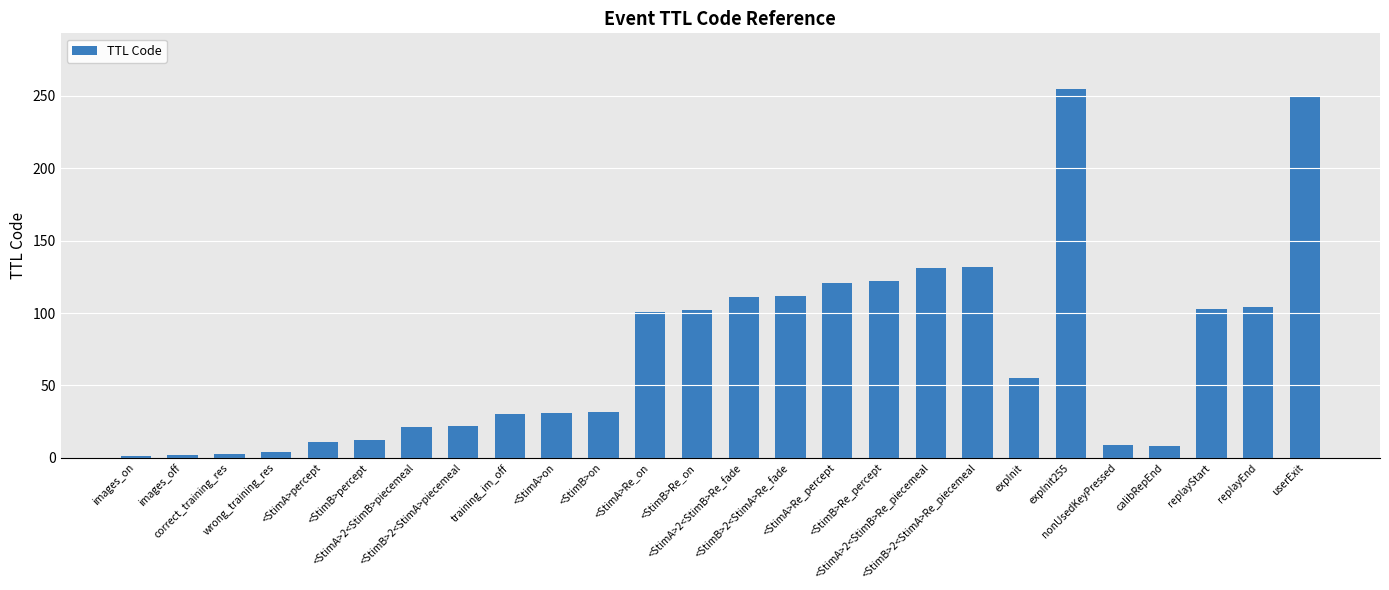

What is the ratio of the value at <StimB>Re_on to the value at <StimB>percept?

8.5